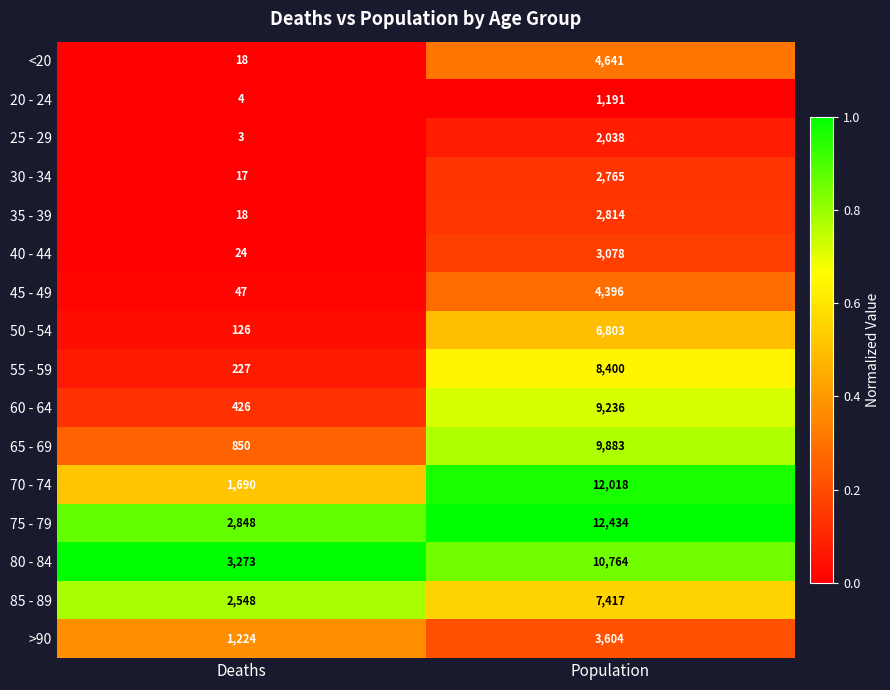

What is the sum of the 50 - 54 values at Deaths and Population?

6929